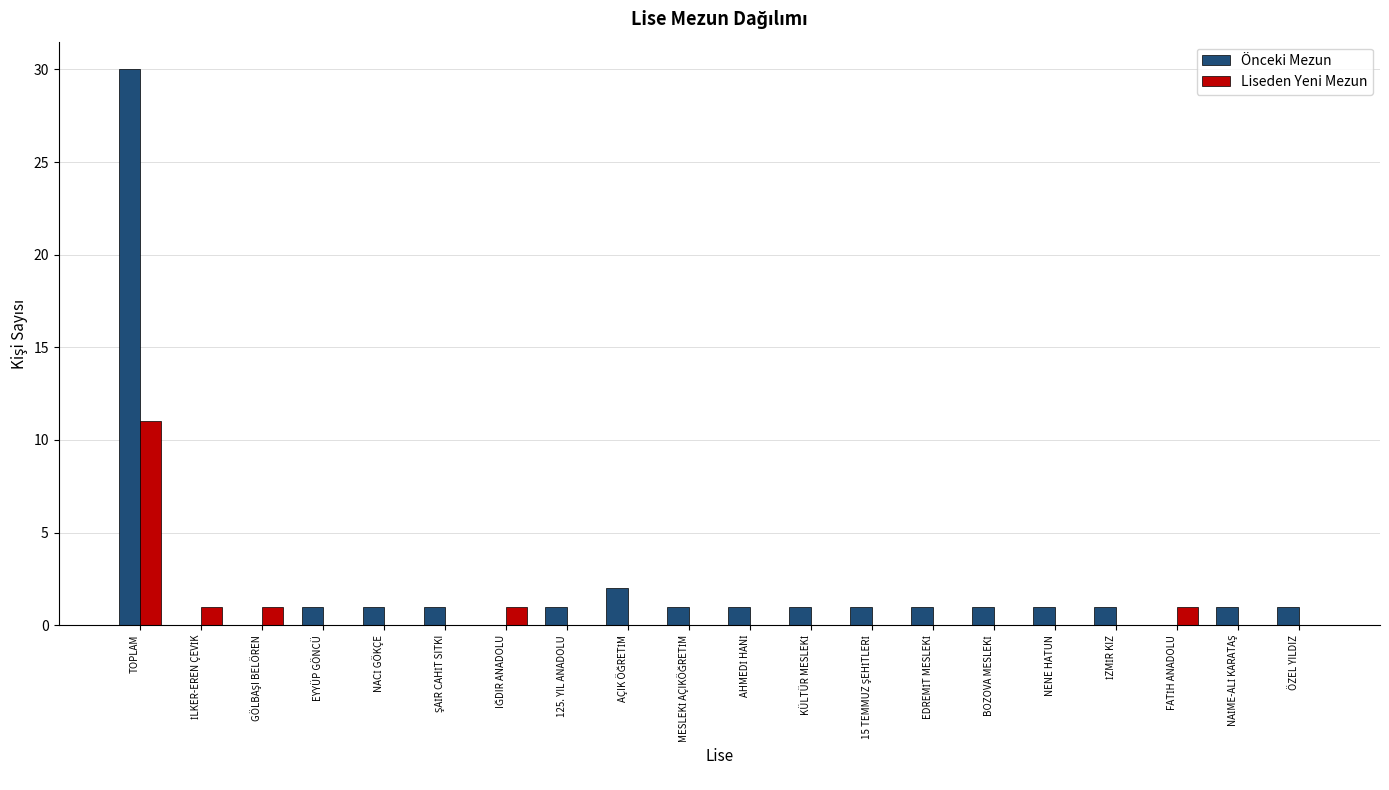

Reading left to right, what are all the values shown in this chart?

Önceki Mezun: 30	0	0	1	1	1	0	1	2	1	1	1	1	1	1	1	1	0	1	1
Liseden Yeni Mezun: 11	1	1	0	0	0	1	0	0	0	0	0	0	0	0	0	0	1	0	0